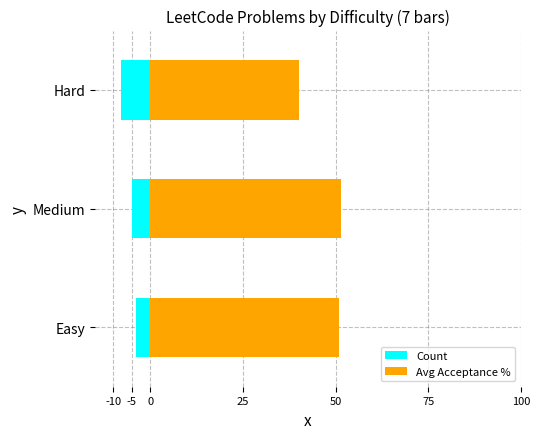

What is the smallest value displayed?

-8.0